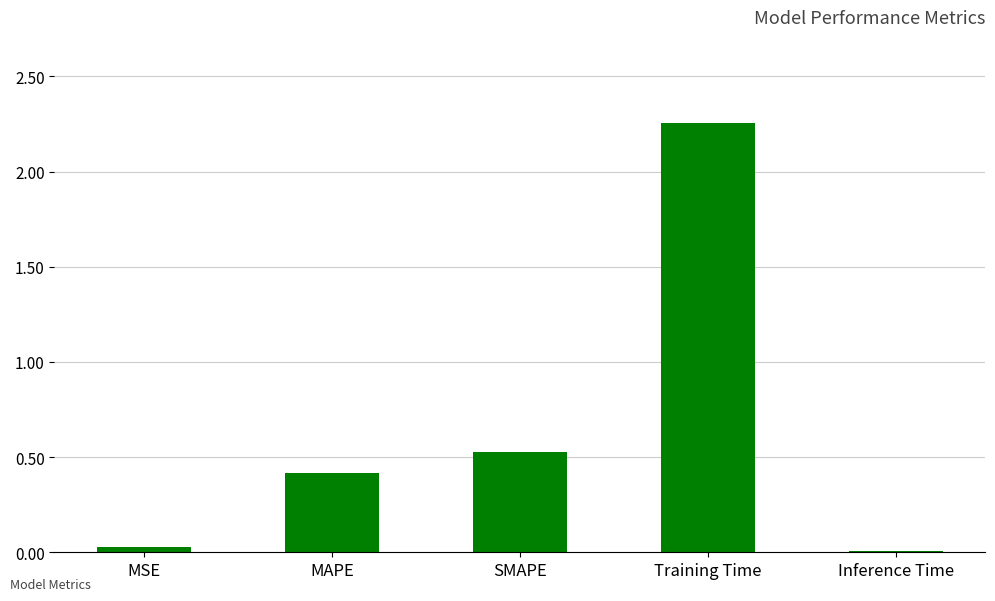

True or false: the data shows 0.4 at MAPE.

True